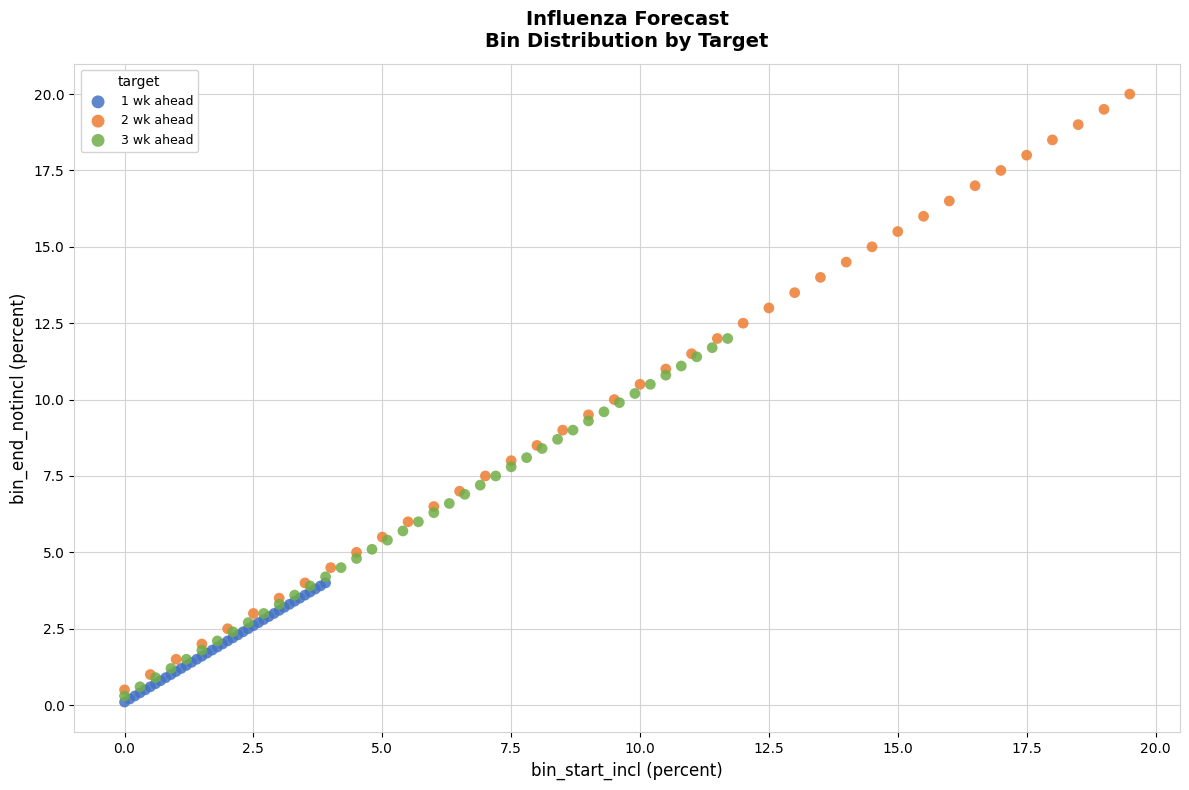

Which series contains the lowest Y value?

1 wk ahead